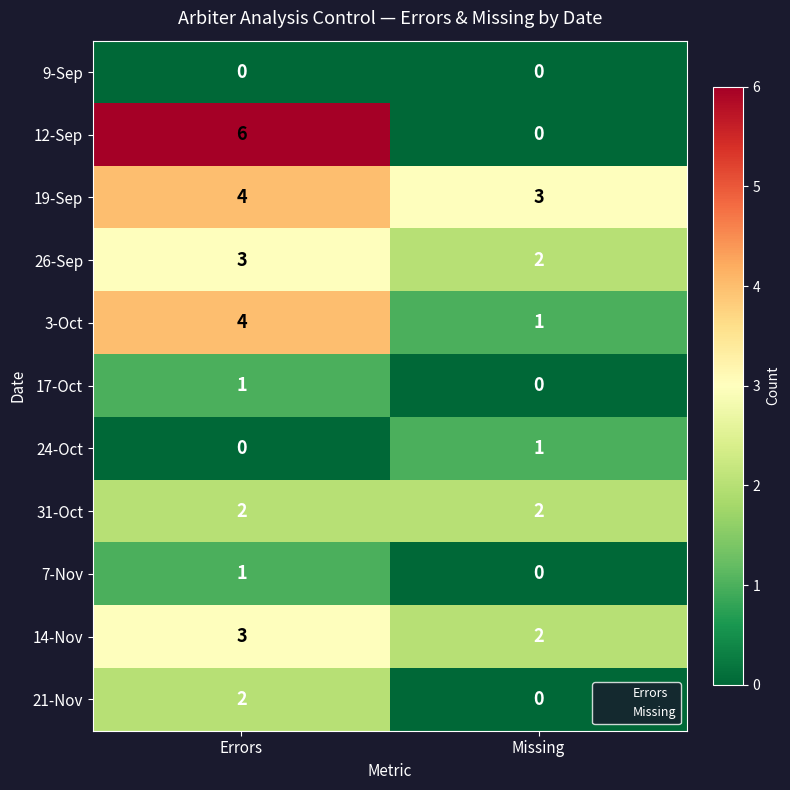

Which series changed the most between Errors and Missing?

12-Sep